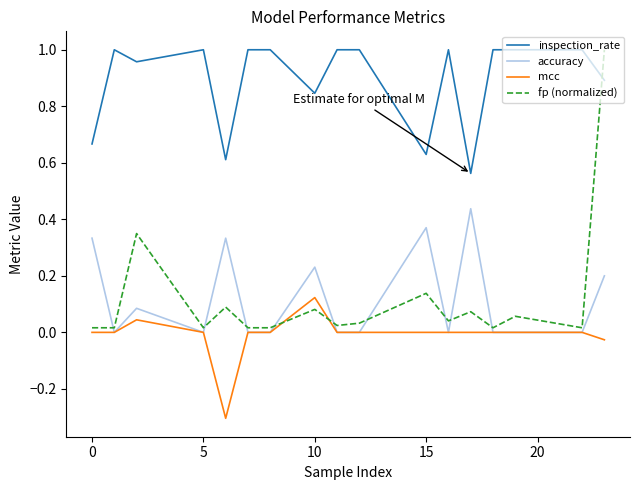

What is the smallest value displayed?

-0.3